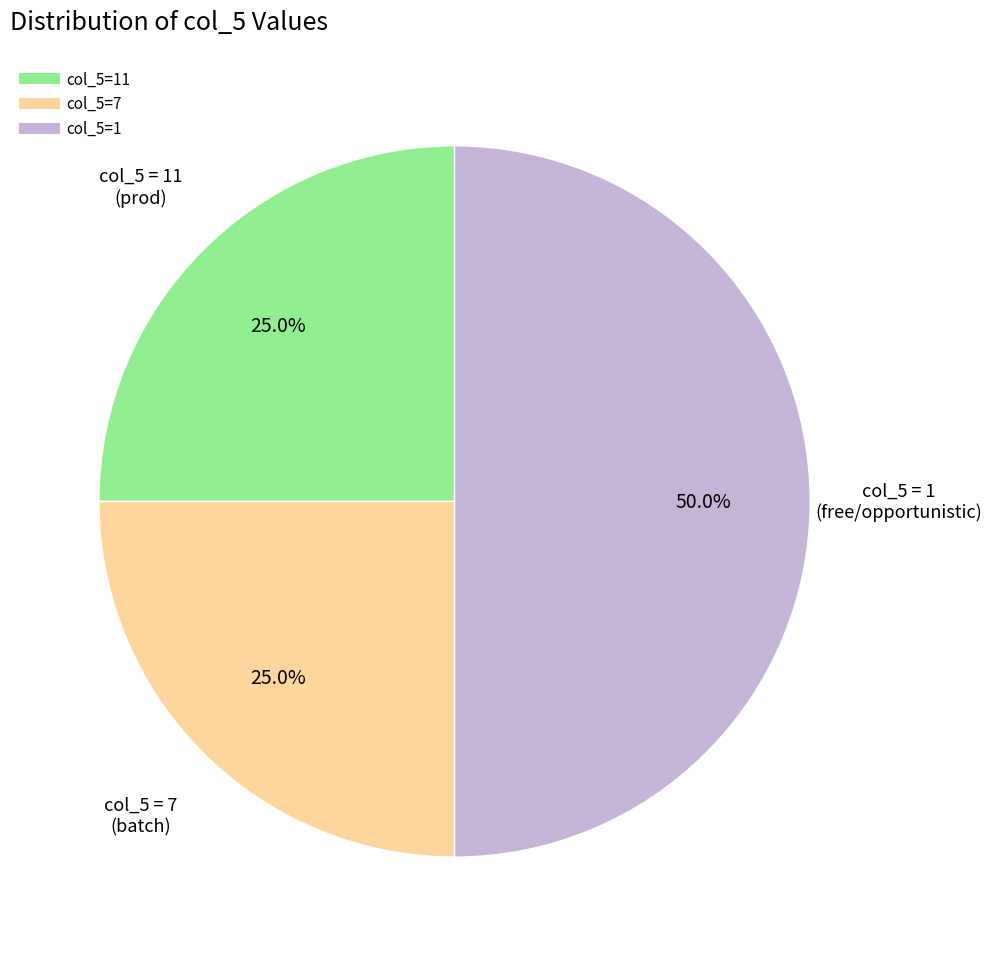

To the nearest percent, what is the average slice percentage?

33%